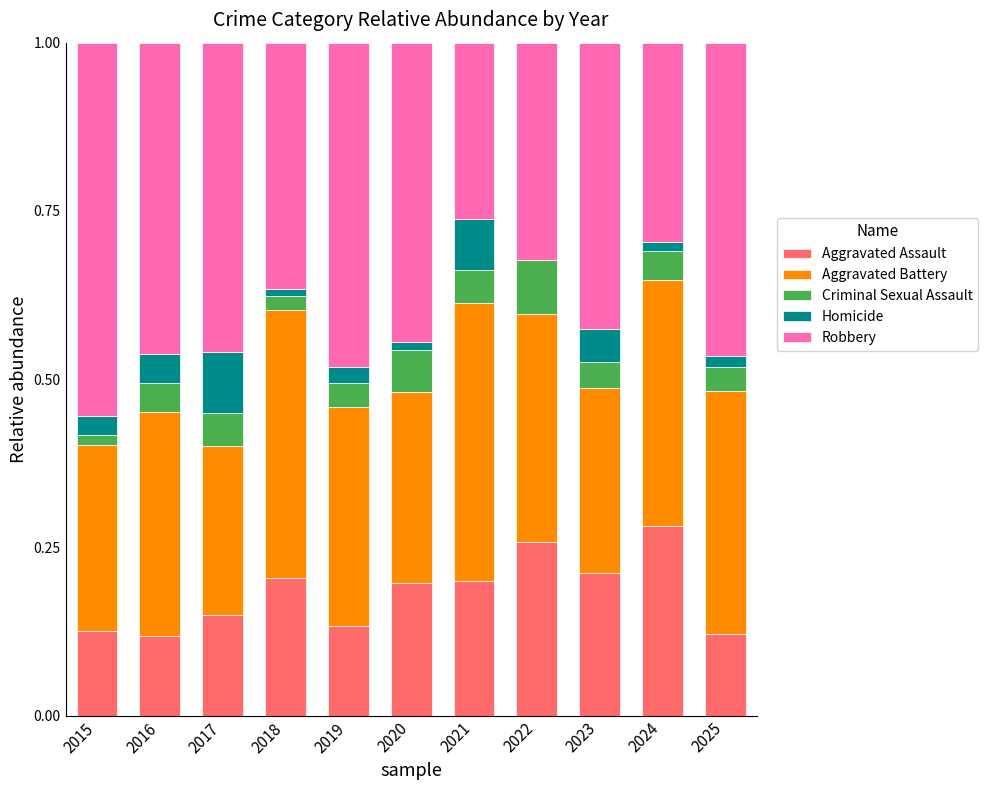

Is it true that Aggravated Assault equals 0.1 at 2017?

True